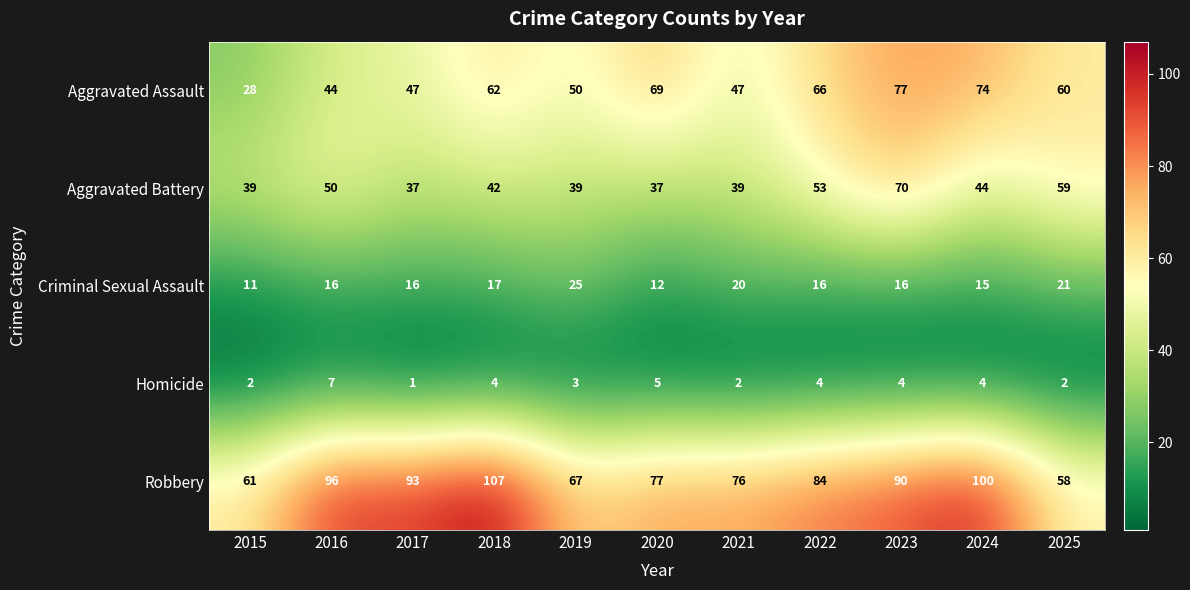

What is the difference between the second highest and second lowest values in the Aggravated Battery series?

22